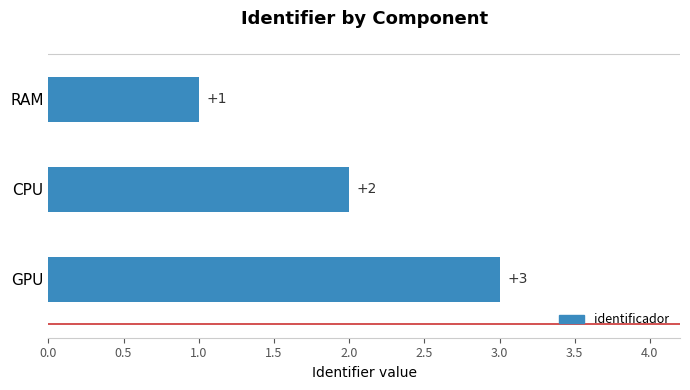

The chart shows a value of 1 at CPU. True or false?

False